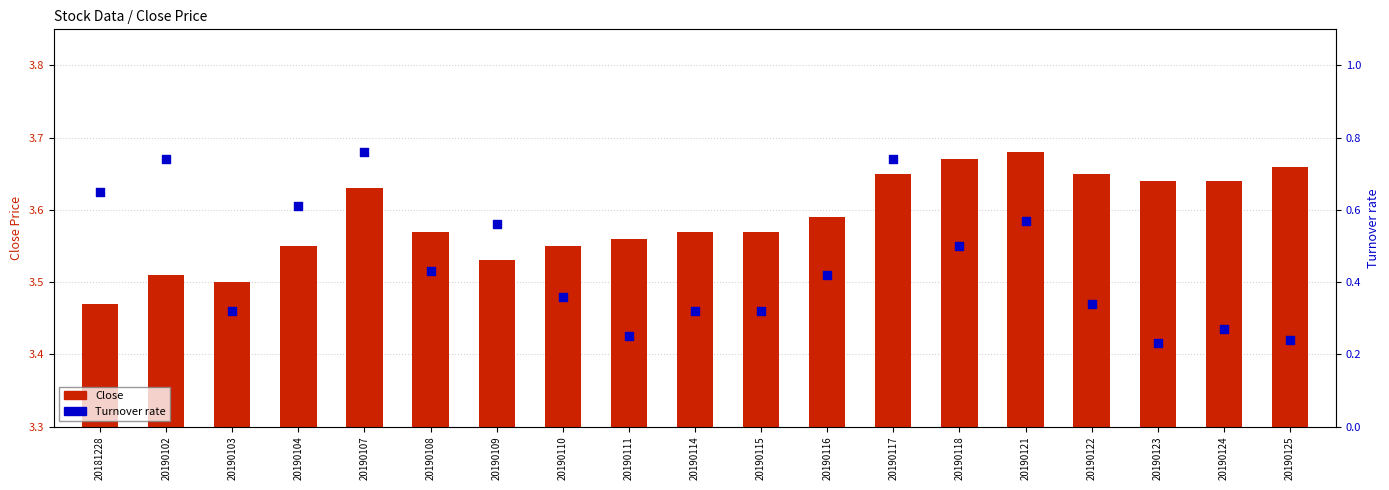

What are all the series names shown in the legend?

Close, Turnover rate